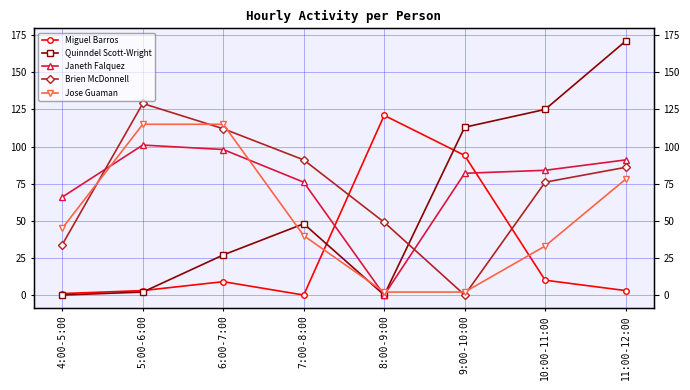

Which series changed the most between 9:00-10:00 and 10:00-11:00?

Miguel Barros